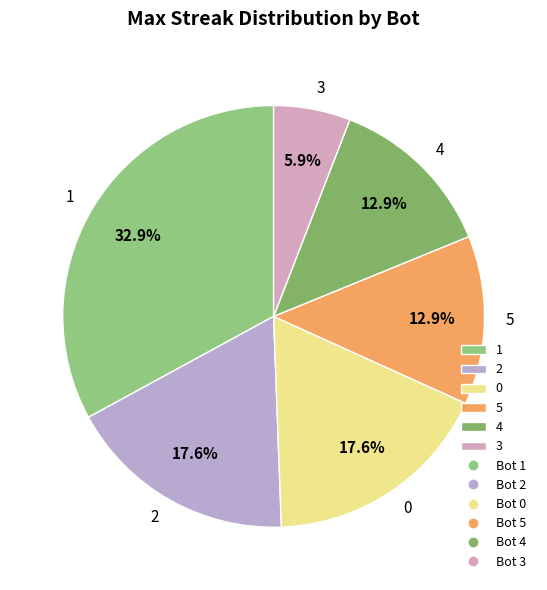

What is the ratio of the value at 5 to the value at 2?

0.7